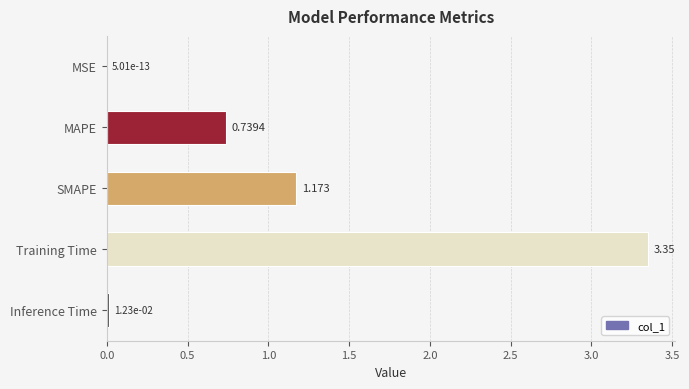

At which category does the chart reach its peak across all series?

Training Time